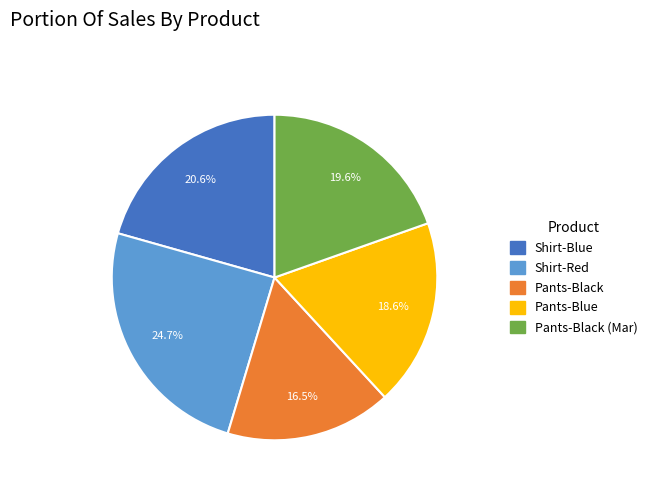

Is the sum of Shirt-Blue and Shirt-Red greater than half?

No